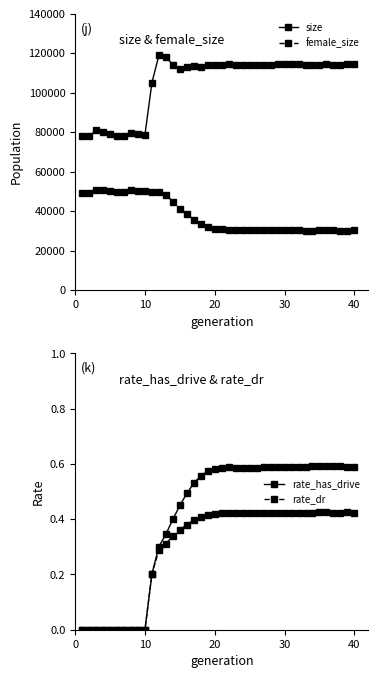

Which series has the largest total across all categories?

size